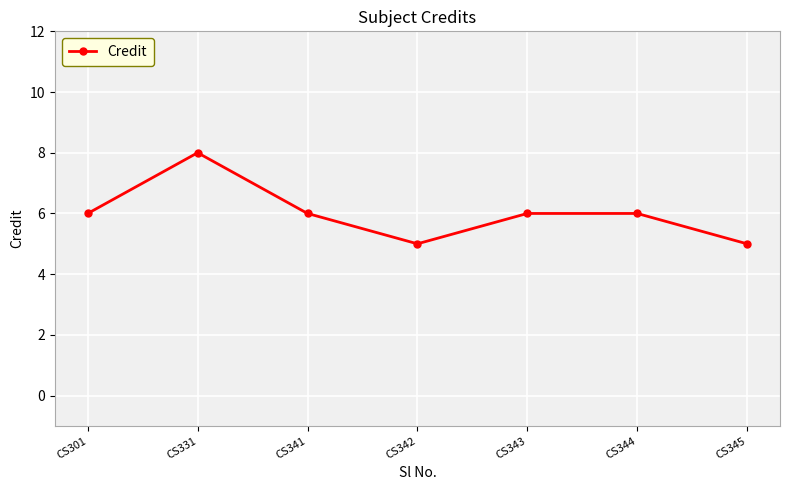

Which has a higher value, CS331 or CS343?

CS331